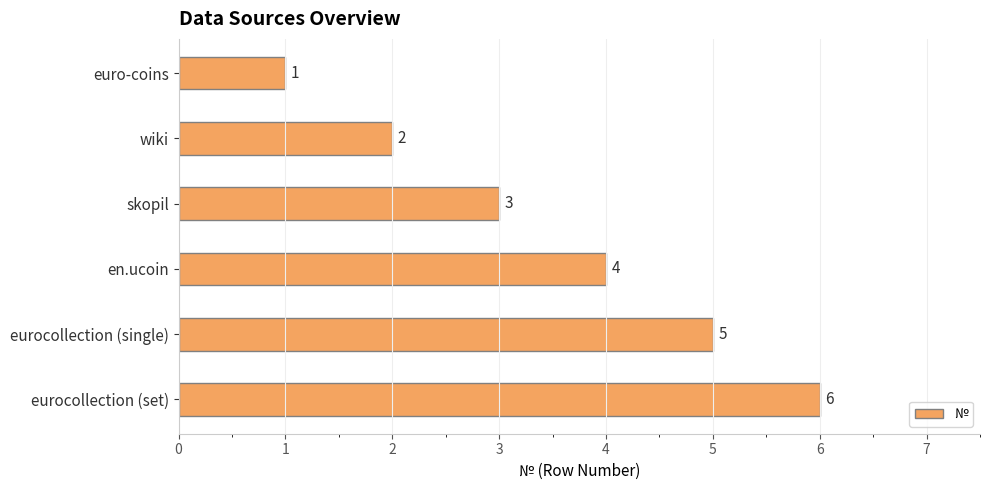

Which has a higher value, skopil or eurocollection (set)?

eurocollection (set)